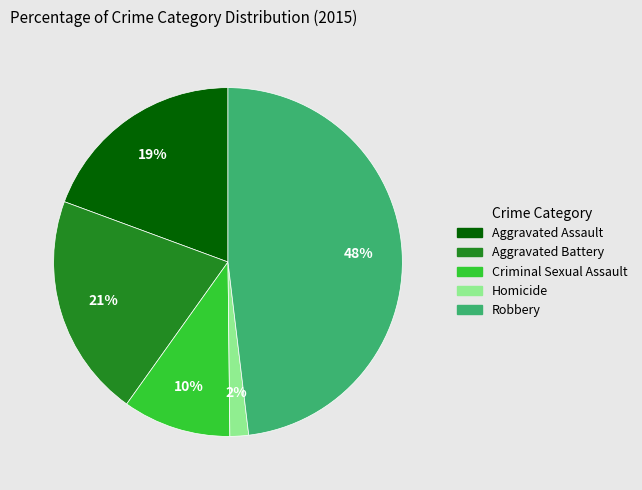

To the nearest percent, what is the difference between the largest and smallest slice percentages?

46%